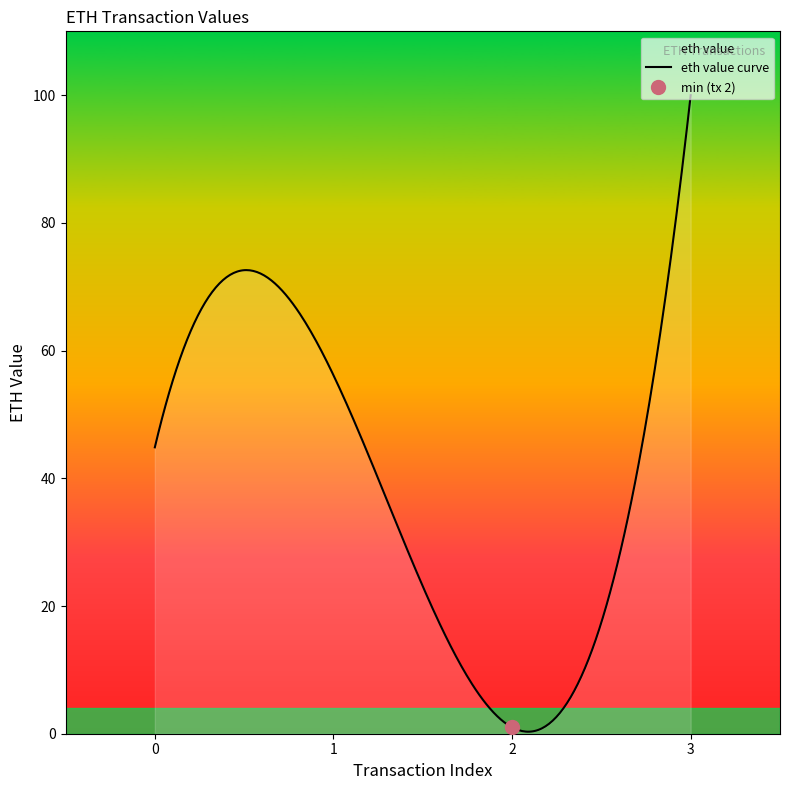

How many lines are shown in the chart?

1